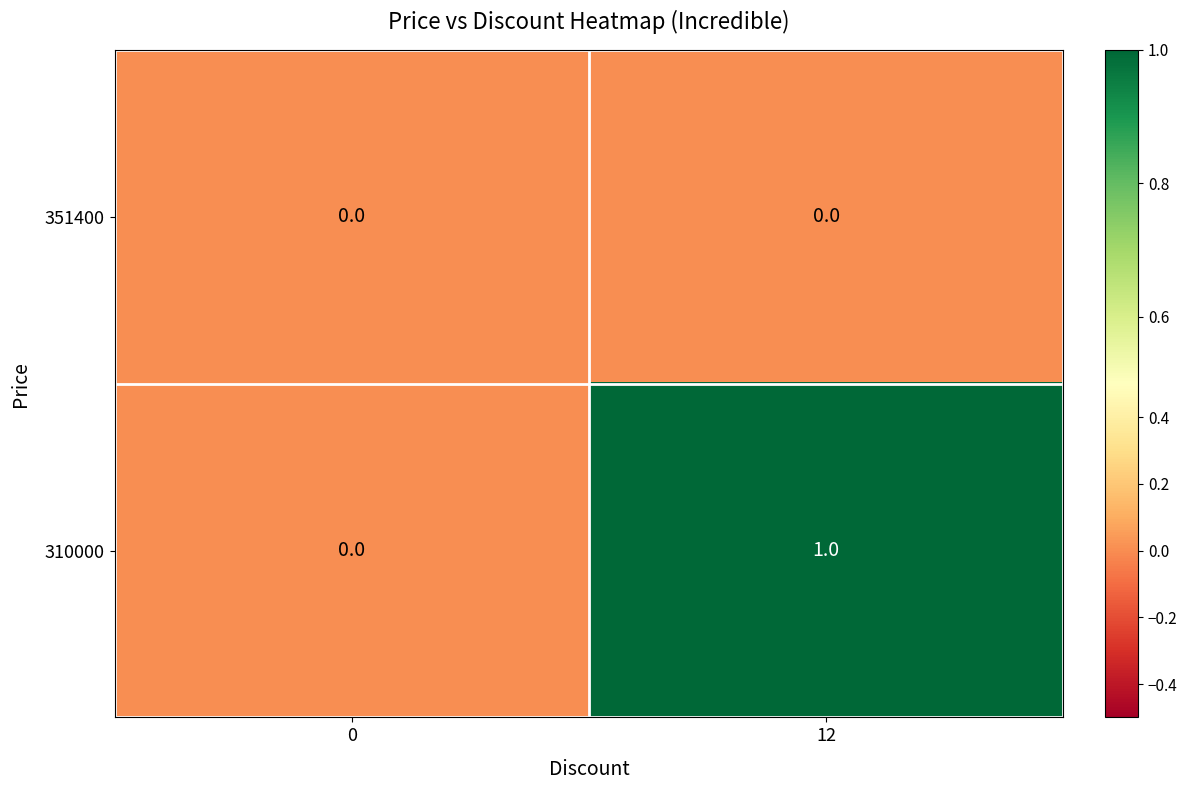

At which category is the sum across all series the highest?

12